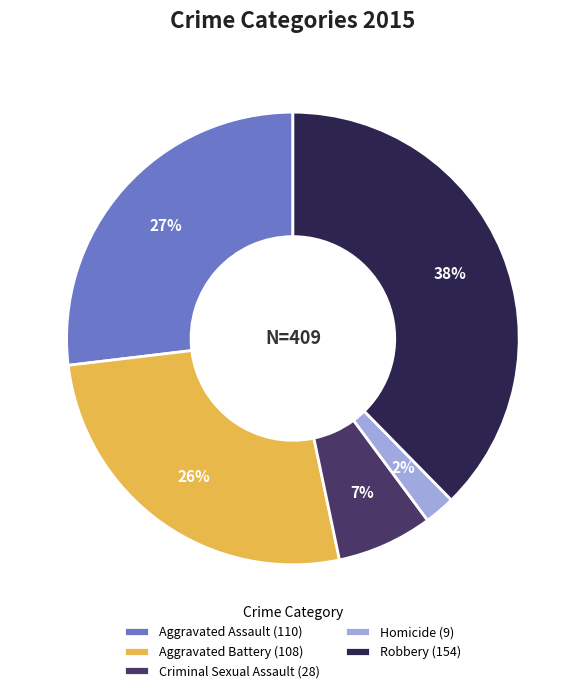

How many segments does this pie chart have?

5